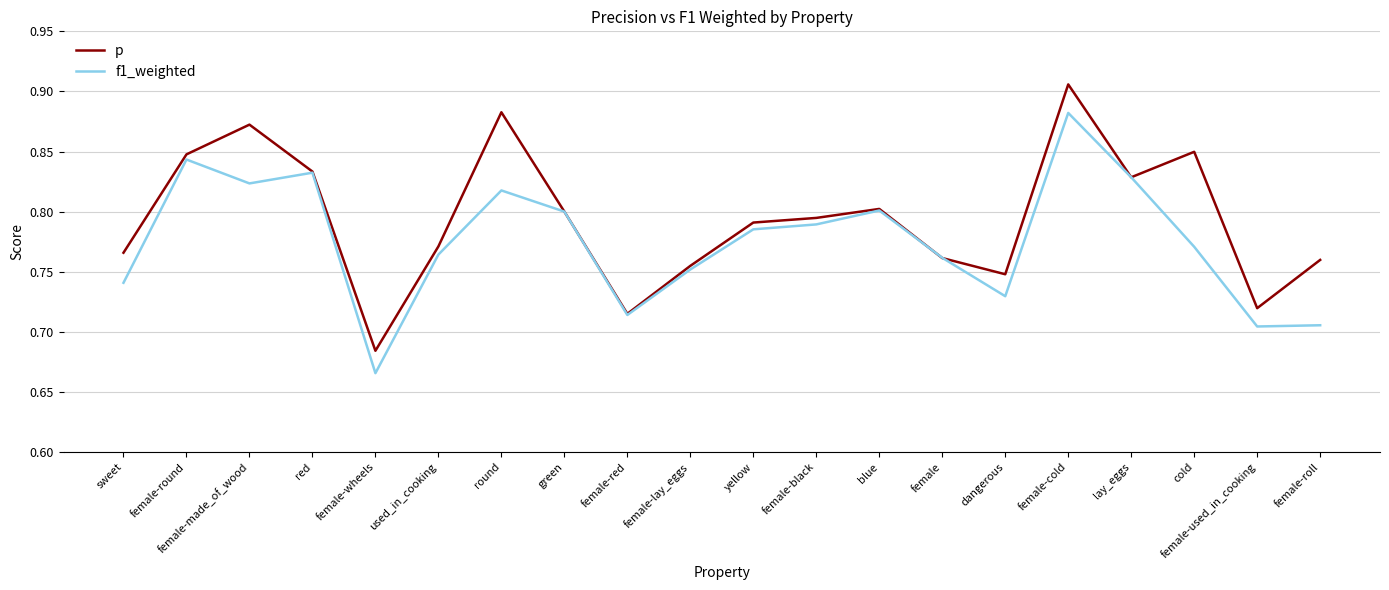

At which category does p reach its first local peak?

female-made_of_wood